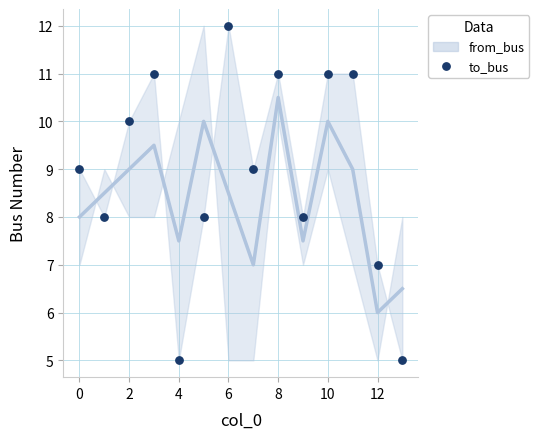

At how many categories does at least one series exceed 10?

5